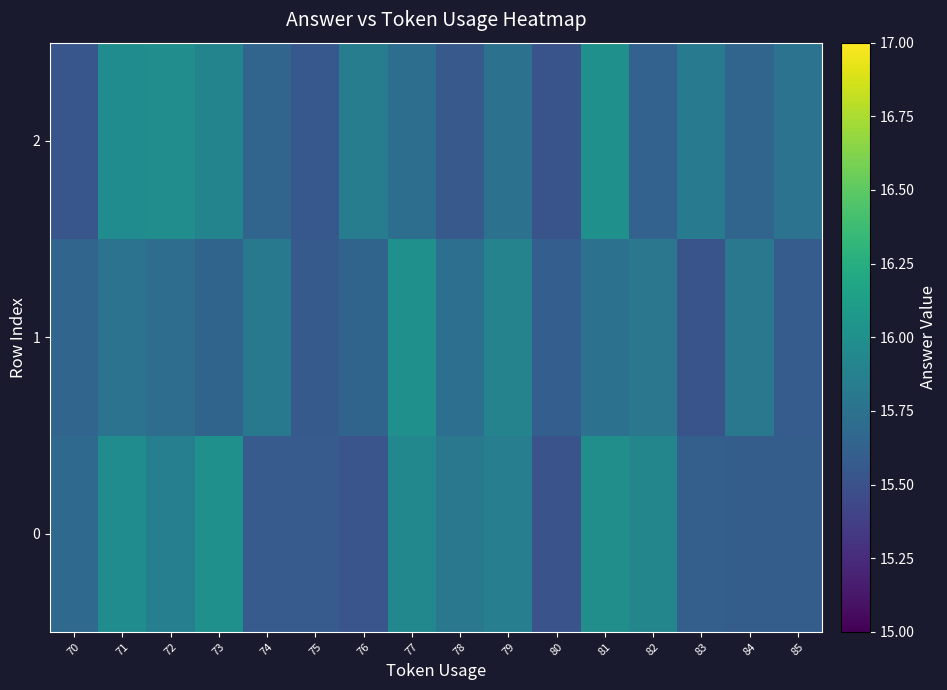

At 79, list the series in order from largest to smallest.

1, 0, 2